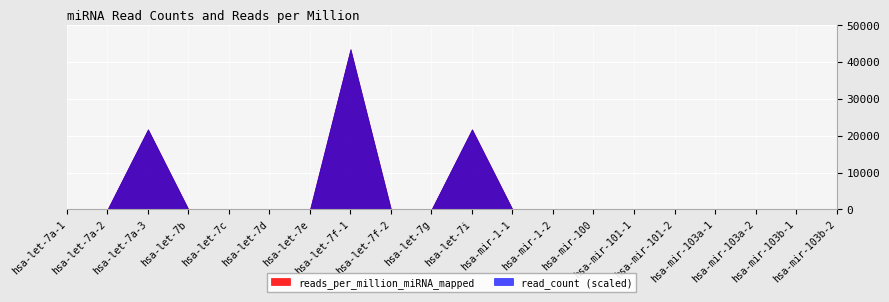

What is the difference between the second highest and minimum values in the reads_per_million_miRNA_mapped series?

21739.1